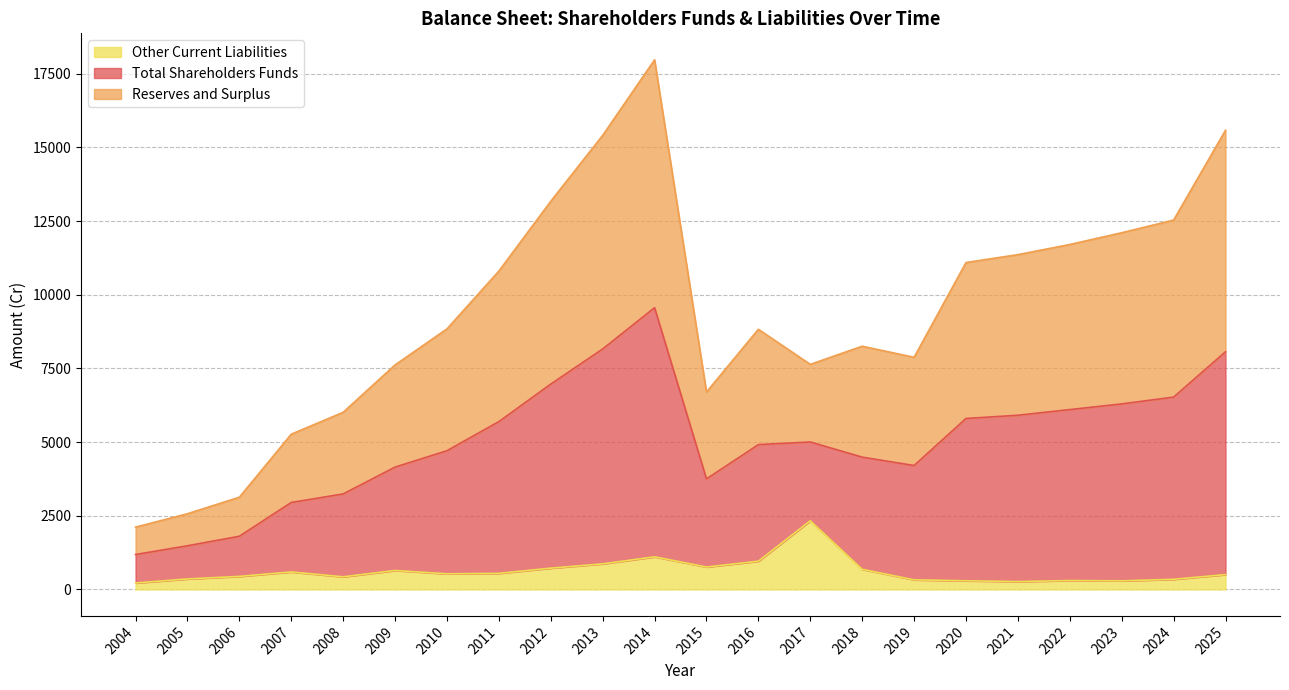

What is the minimum value shown in the chart?

217.8